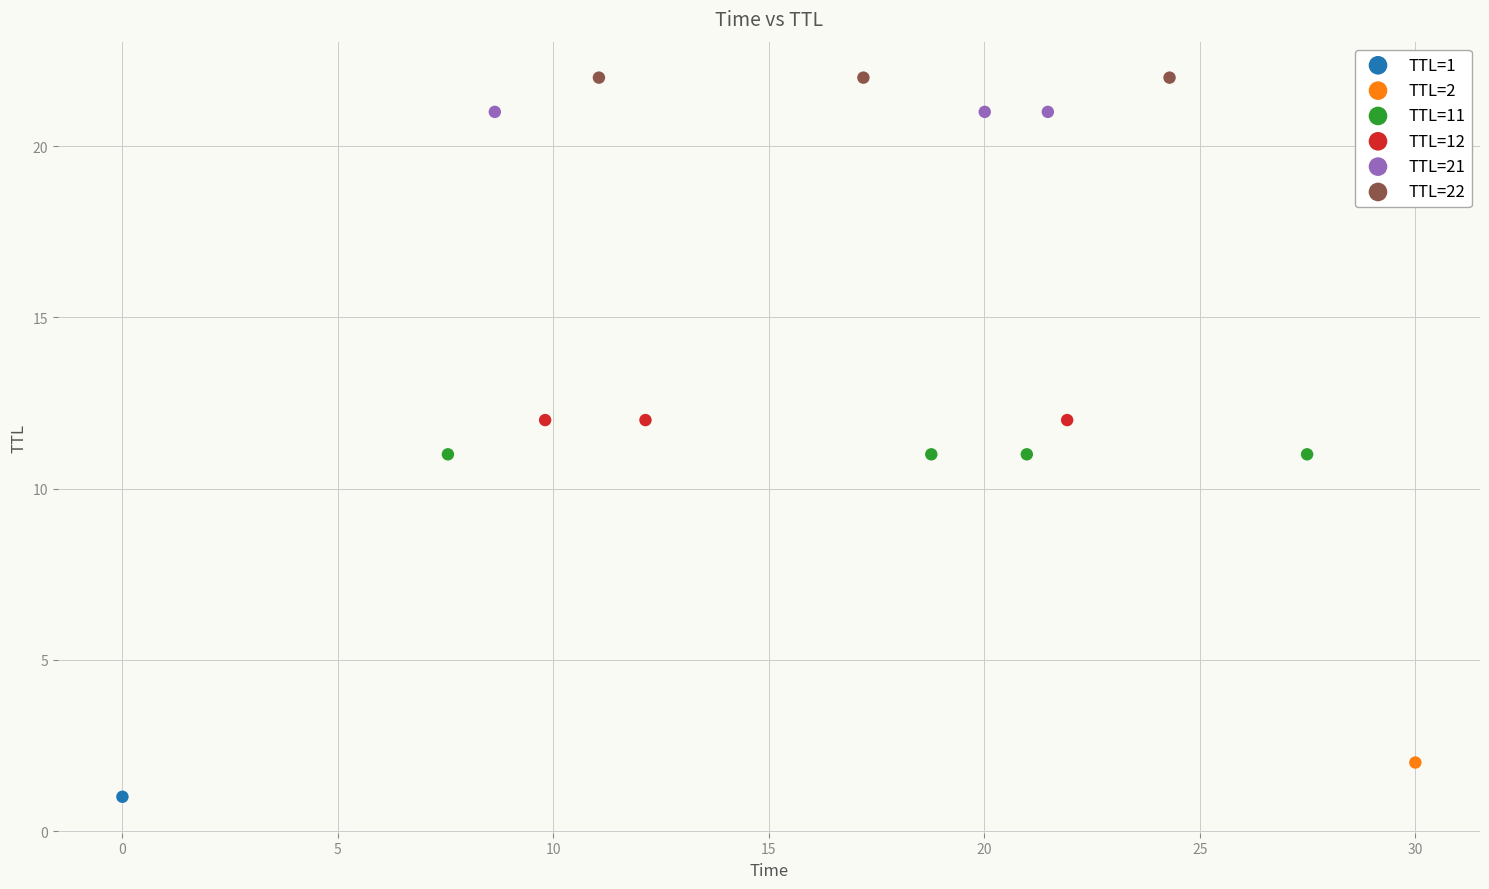

Which series contains the highest Y value?

TTL=22